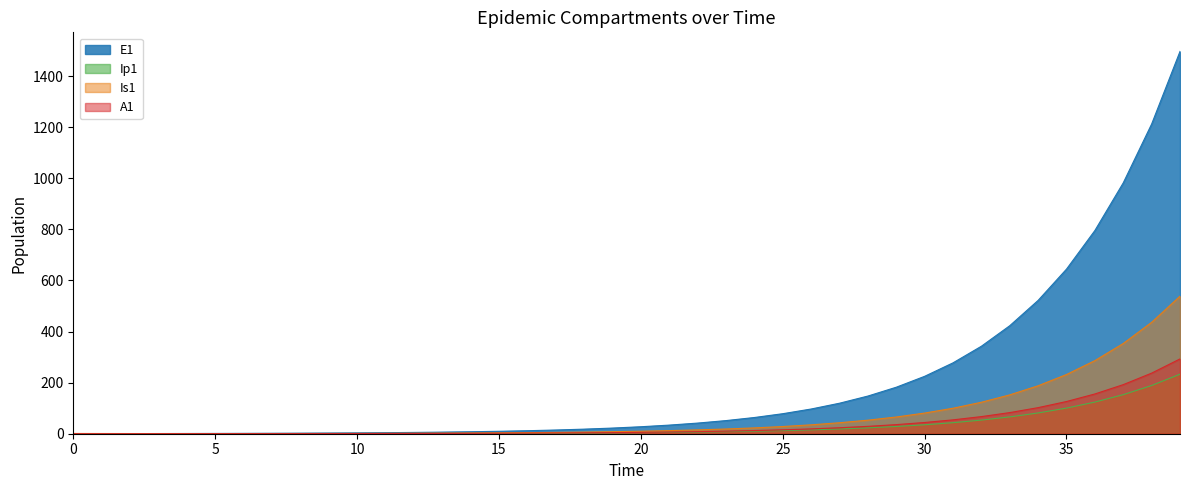

What is the total value across all series at 25?

134.0